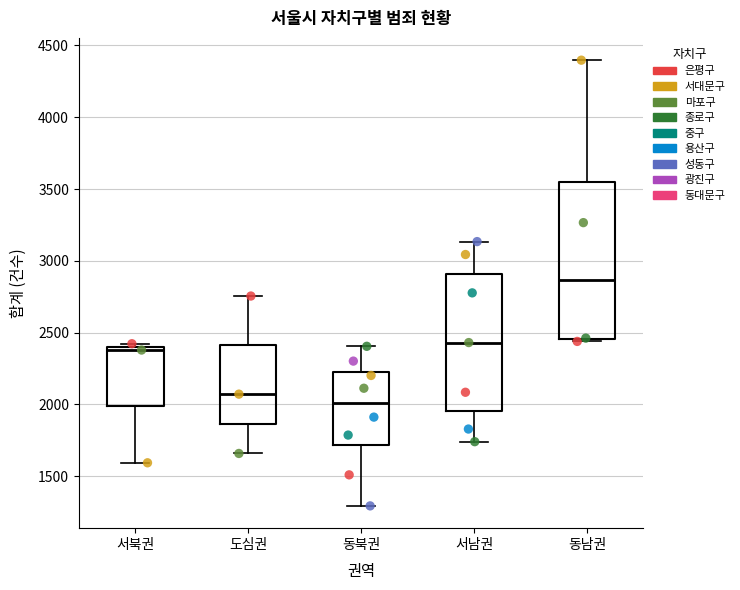

Where is the upper edge of the box for 동북권 on the y-axis? The values are not printed on the chart, so give them approximately, as read against the axis.

2250